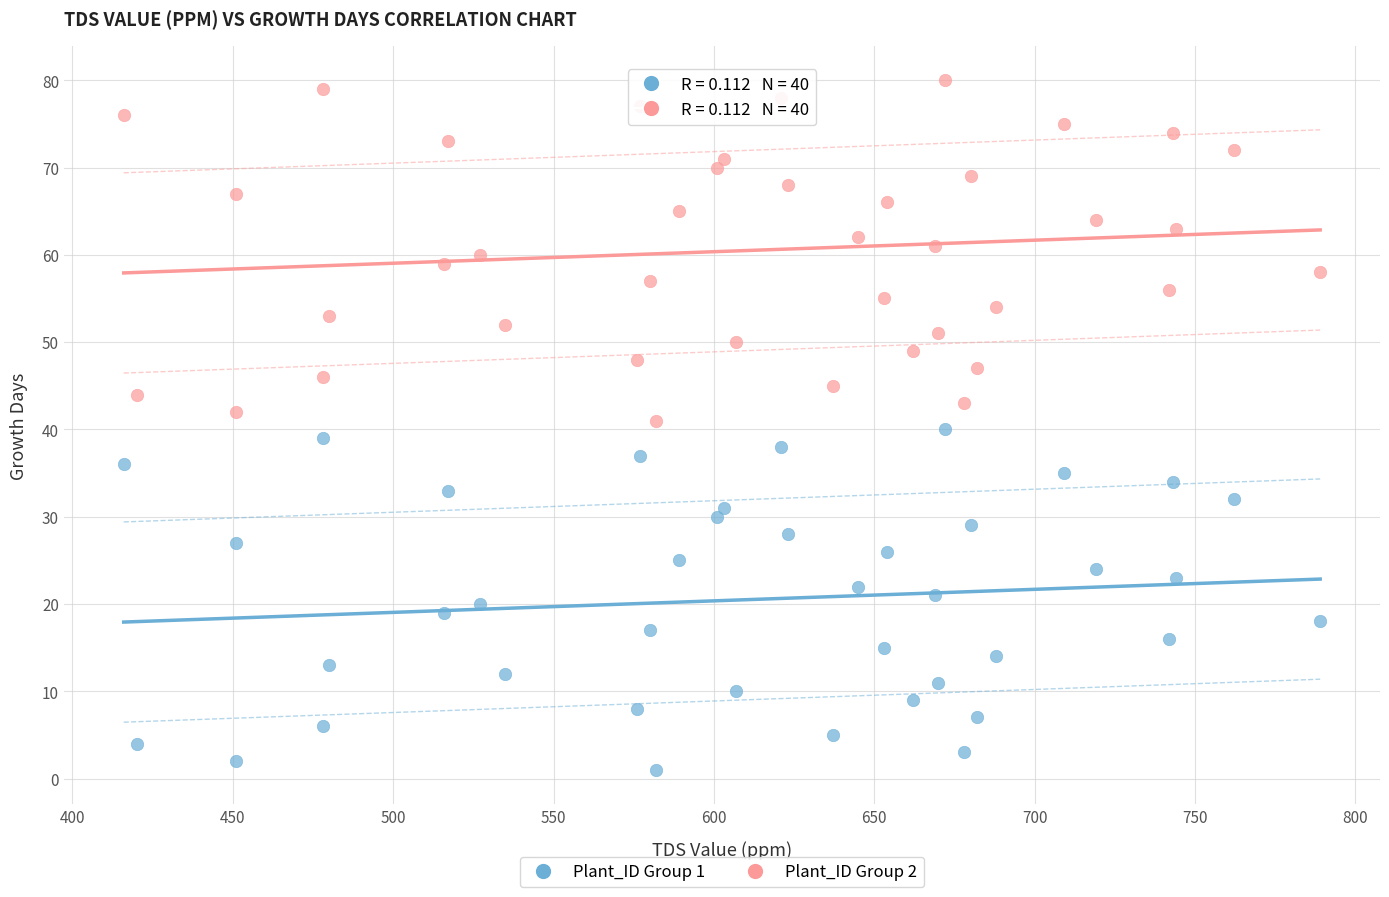

Across all data points, what is the range of X values (max minus min)?

373